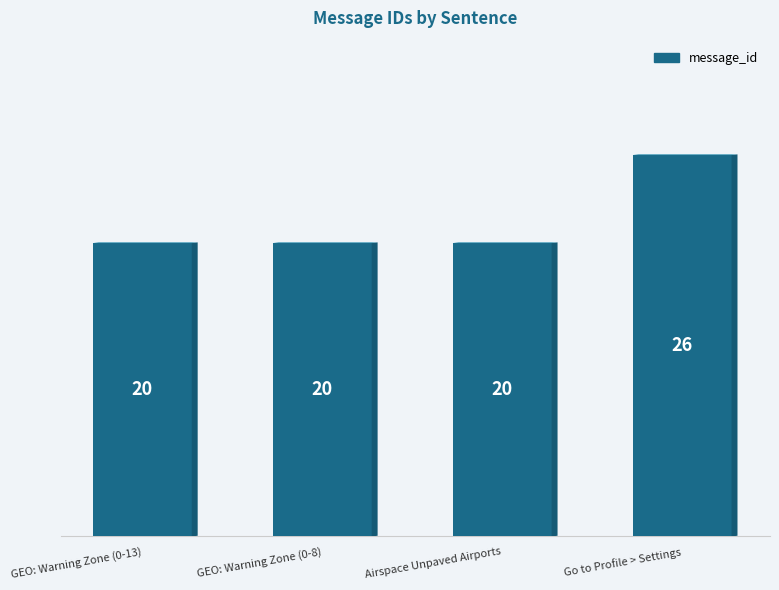

What is the average value?

22